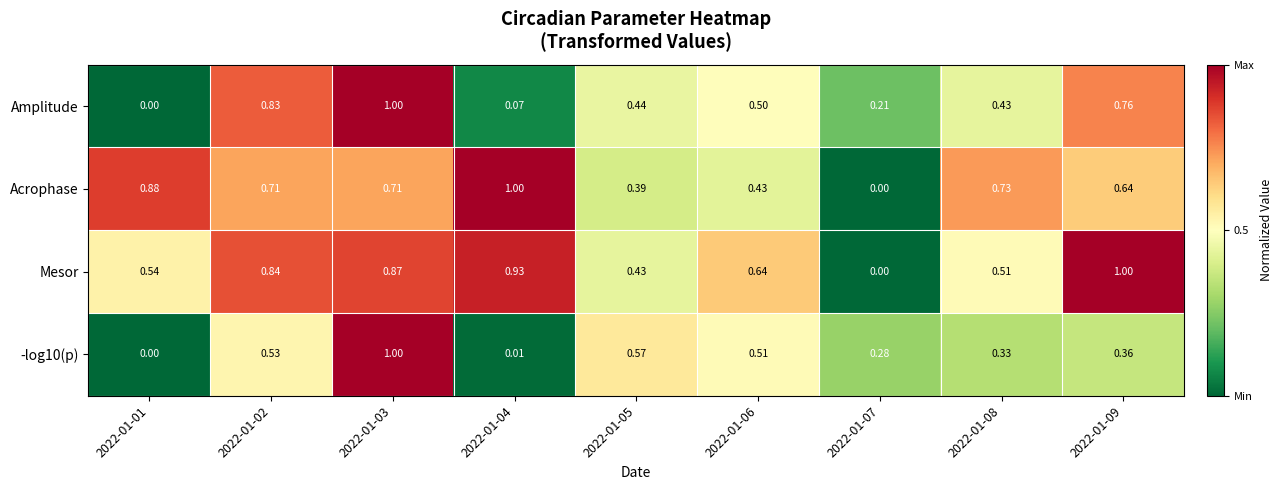

Between 2022-01-05 and 2022-01-07, which series saw the biggest shift?

Mesor